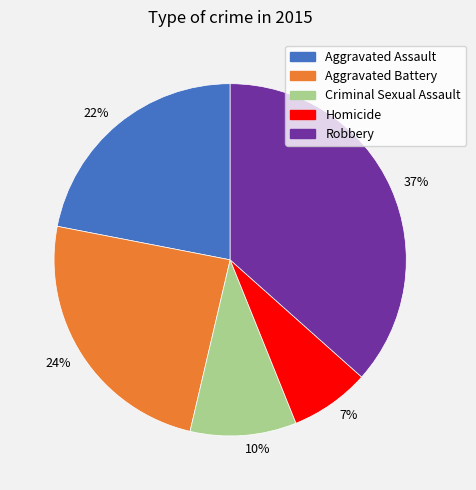

What is the largest slice in the pie chart?

37%